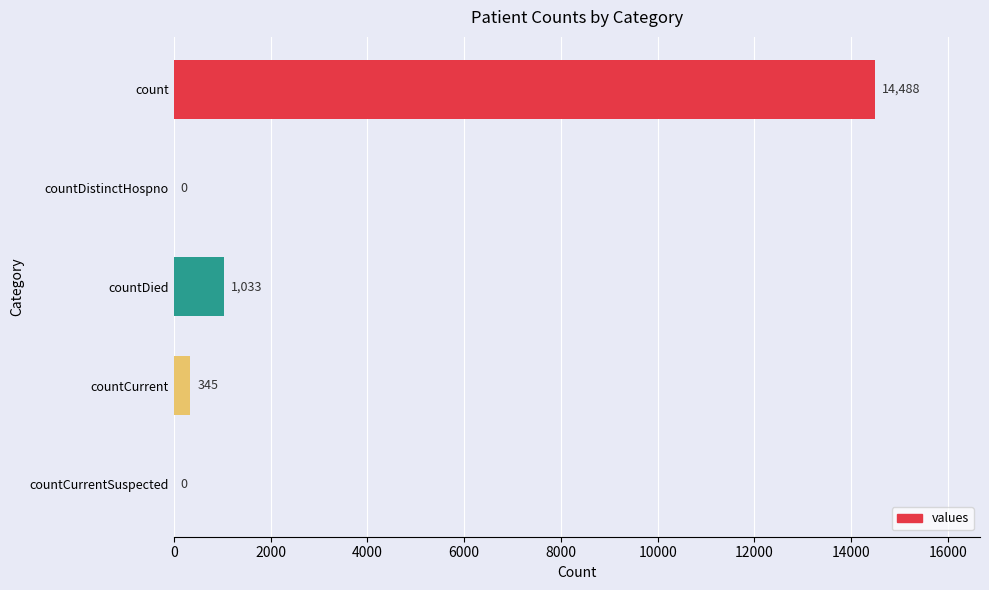

How many distinct data groups are displayed?

1